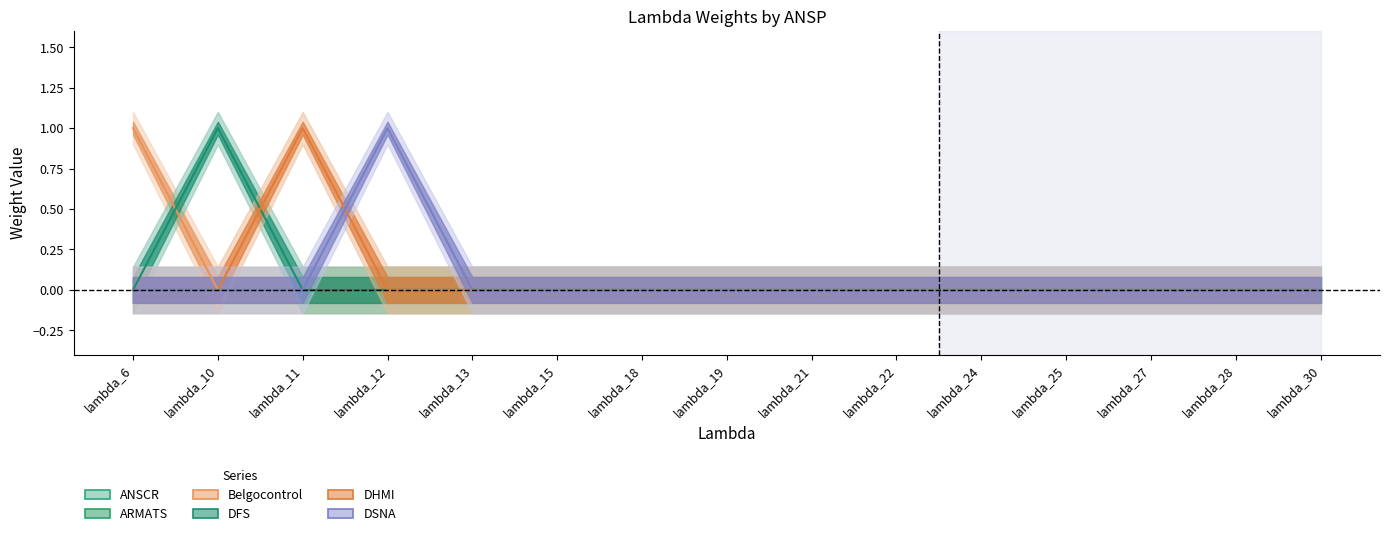

The DHMI series shows 2 at lambda_11. True or false?

False